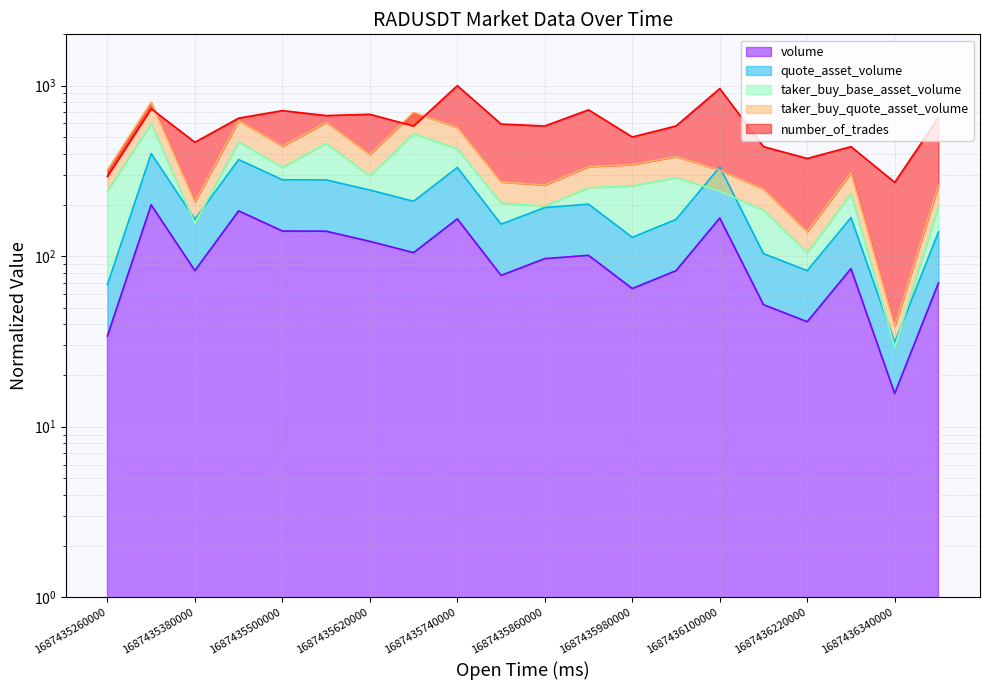

Which label corresponds to the largest value in the chart?

1687435740000